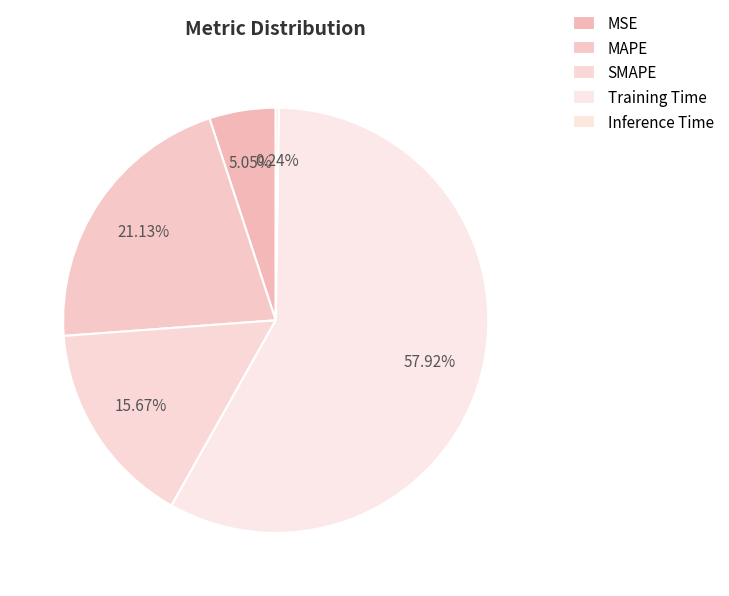

To the nearest percent, what is the combined percentage of MAPE and Training Time?

79%